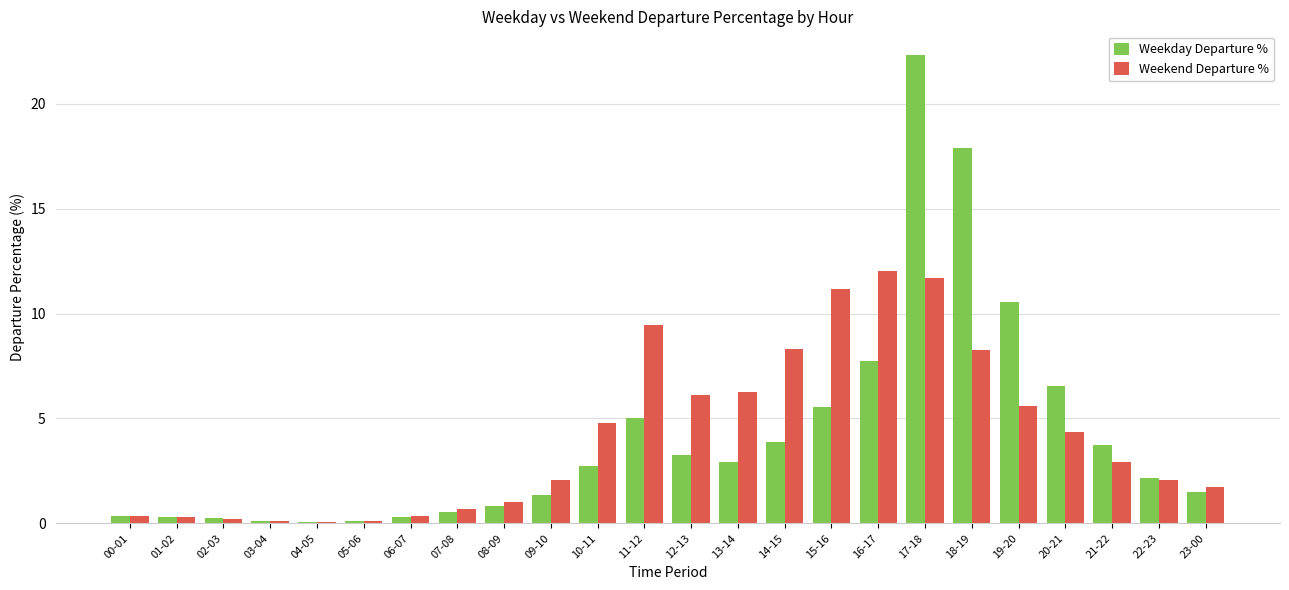

At which category is the sum across all series the highest?

17-18